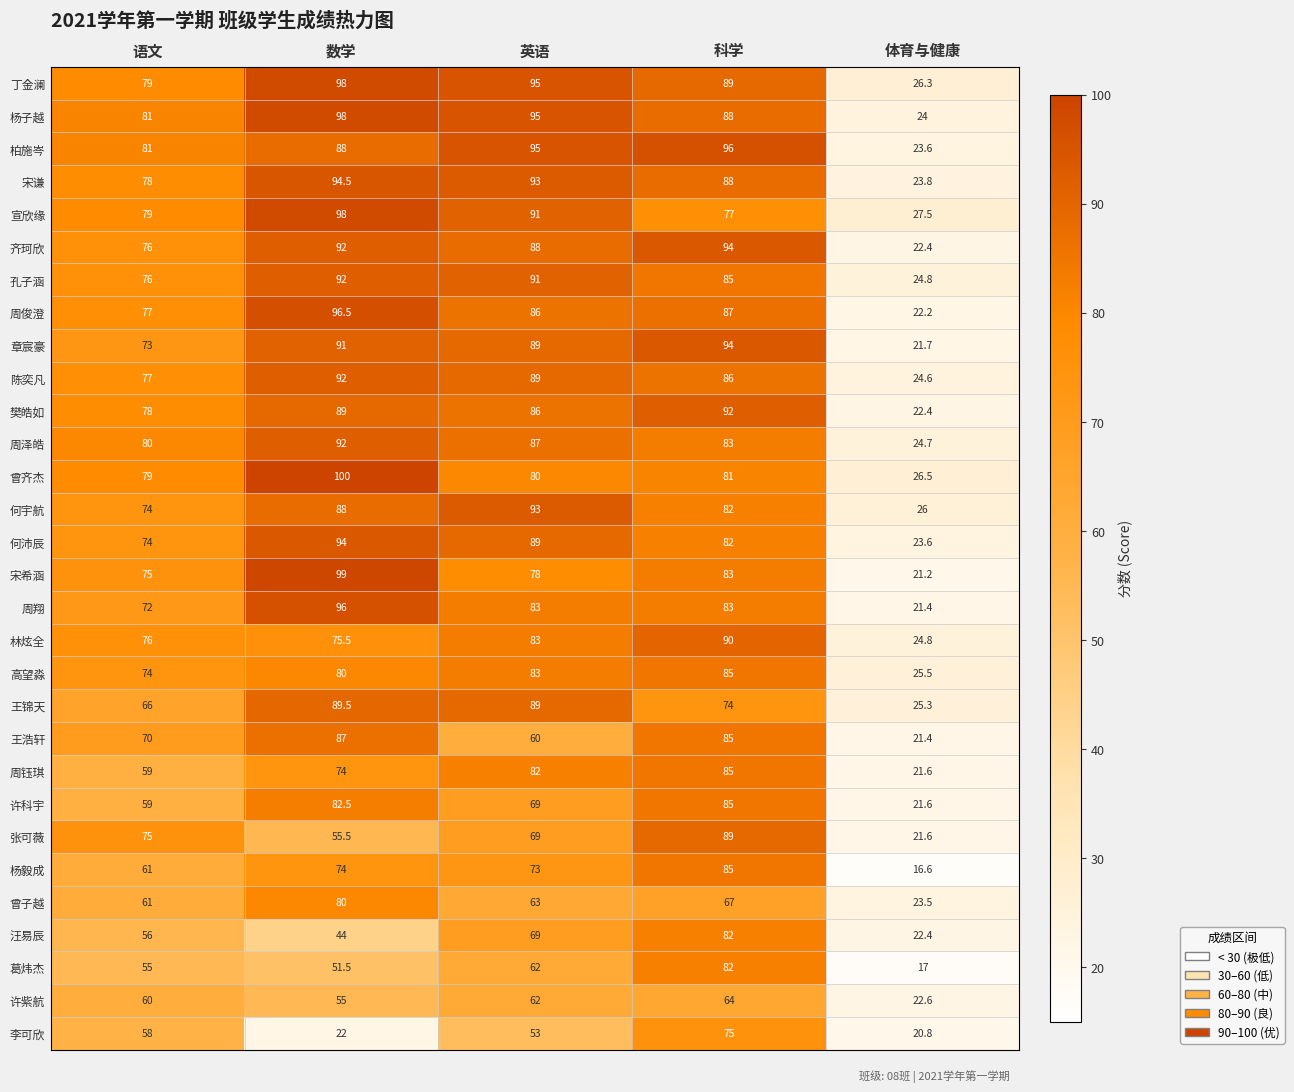

List the labels in order of 杨毅成 value, largest first.

科学, 数学, 英语, 语文, 体育与健康